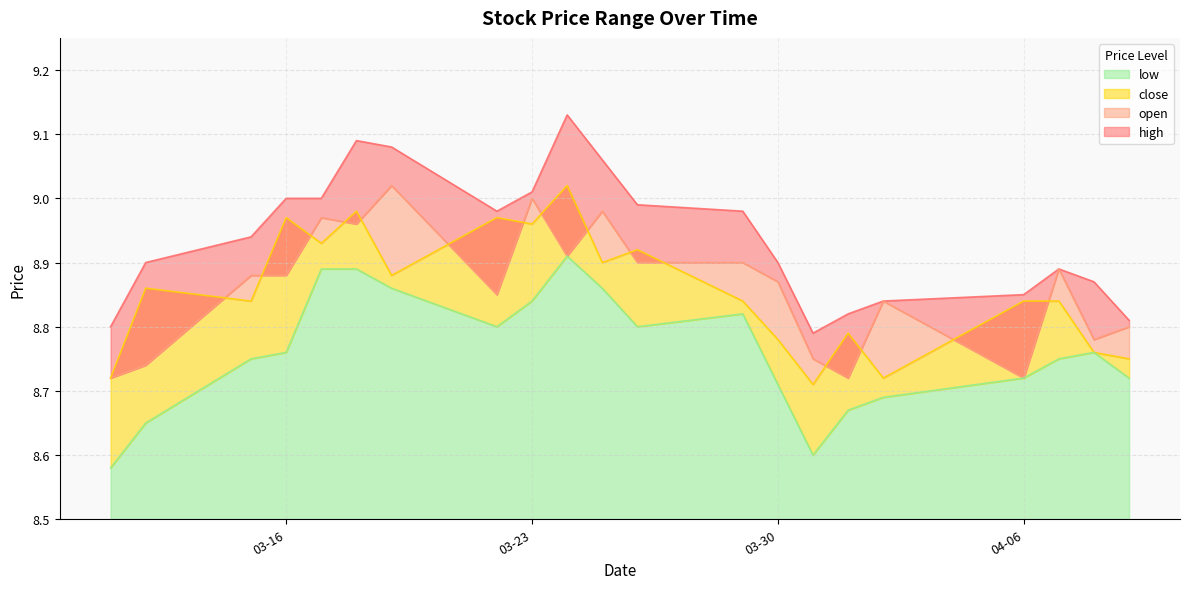

Reading left to right, what are all the values shown in this chart?

high: 8.8	8.9	8.9	9.0	9.0	9.1	9.1	9.0	9.0	9.1	9.1	9.0	9.0	8.9	8.8	8.8	8.8	8.8	8.9	8.9	8.8
open: 8.7	8.7	8.9	8.9	9.0	9.0	9.0	8.8	9.0	8.9	9.0	8.9	8.9	8.9	8.8	8.7	8.8	8.7	8.9	8.8	8.8
close: 8.7	8.9	8.8	9.0	8.9	9.0	8.9	9.0	9.0	9.0	8.9	8.9	8.8	8.8	8.7	8.8	8.7	8.8	8.8	8.8	8.8
low: 8.6	8.7	8.8	8.8	8.9	8.9	8.9	8.8	8.8	8.9	8.9	8.8	8.8	8.7	8.6	8.7	8.7	8.7	8.8	8.8	8.7